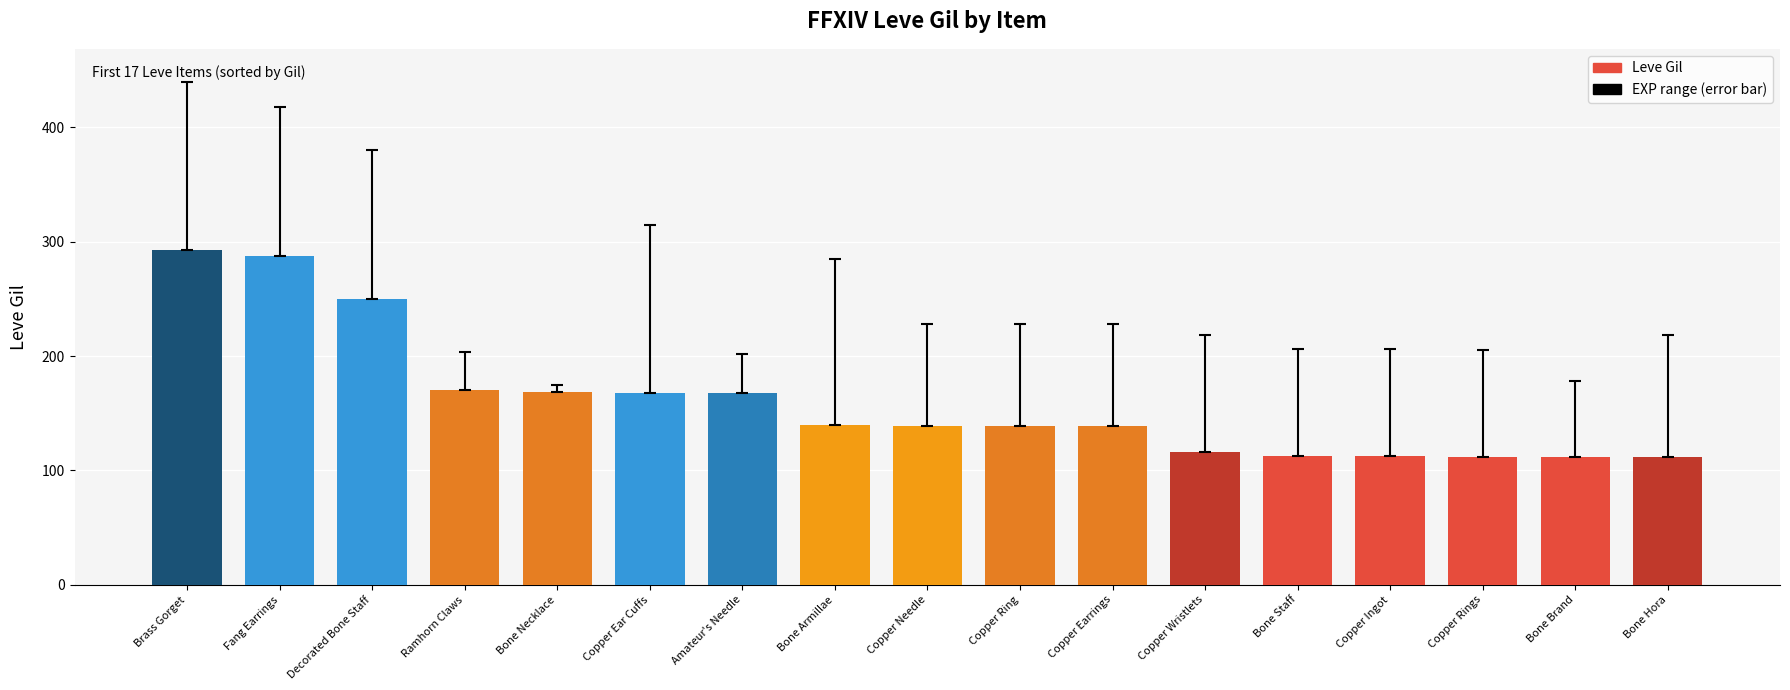

Count the number of categories in the chart.

17